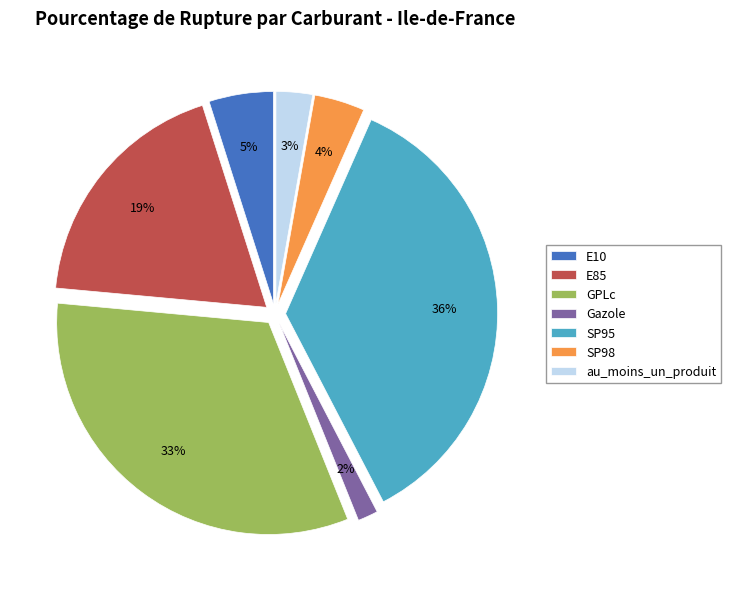

What is the largest slice in the pie chart?

SP95